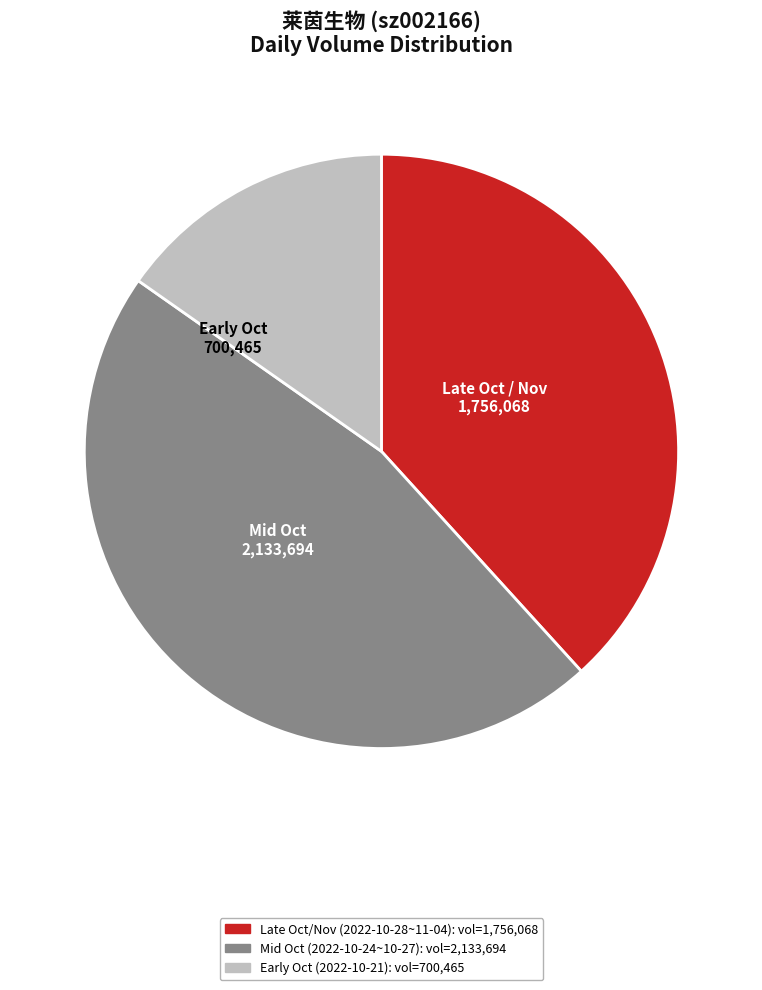

Does any single category account for the majority?

No